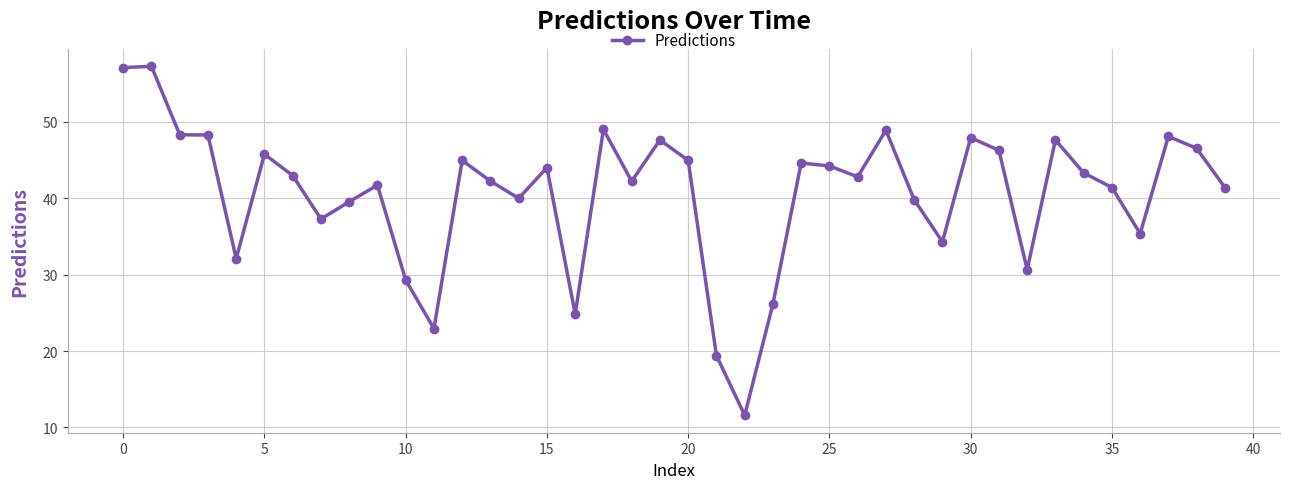

How many values exceed 42?

23